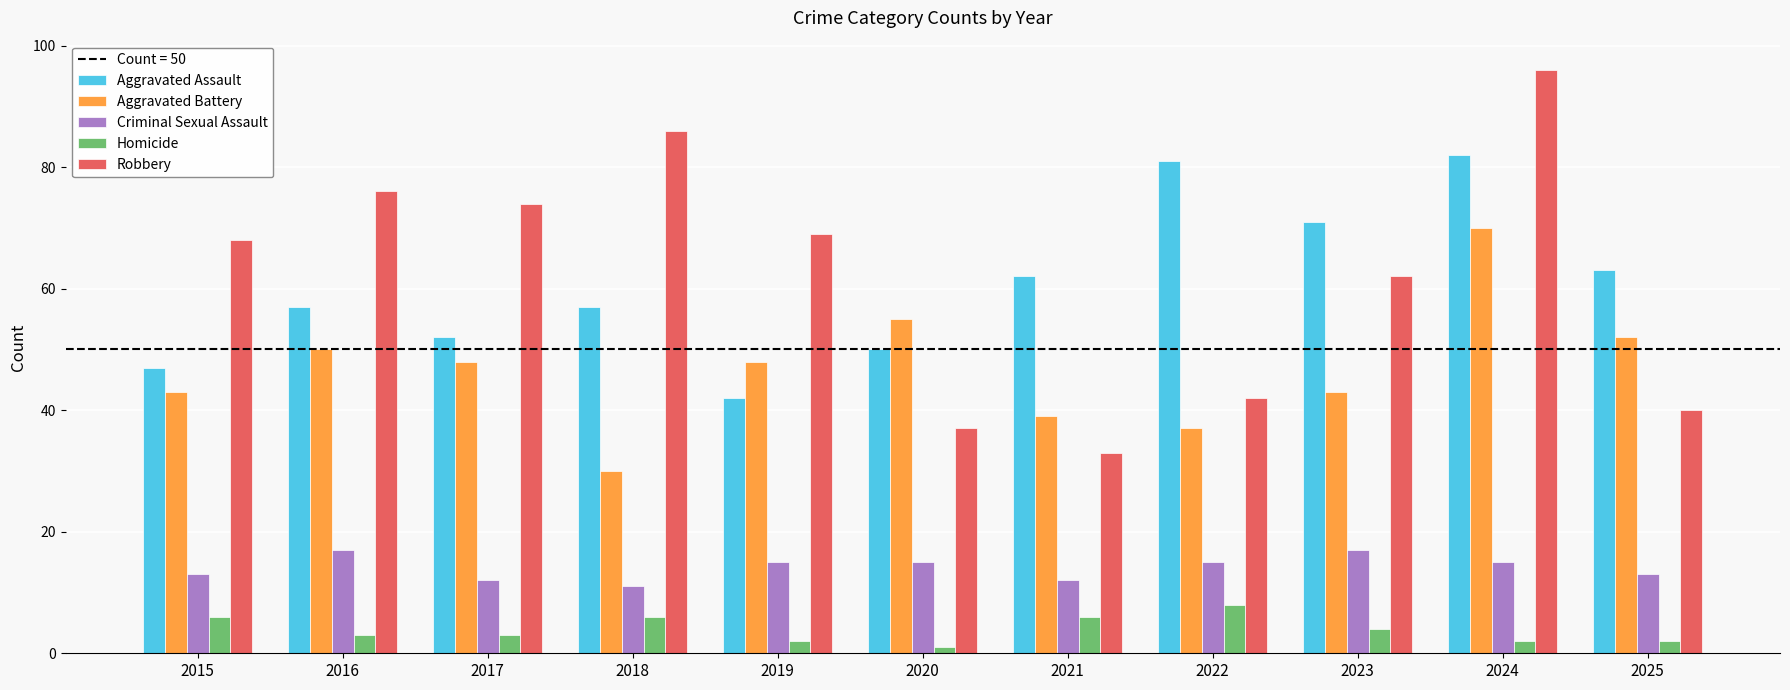

What is the sum of the Aggravated Battery values at 2023 and 2018?

73